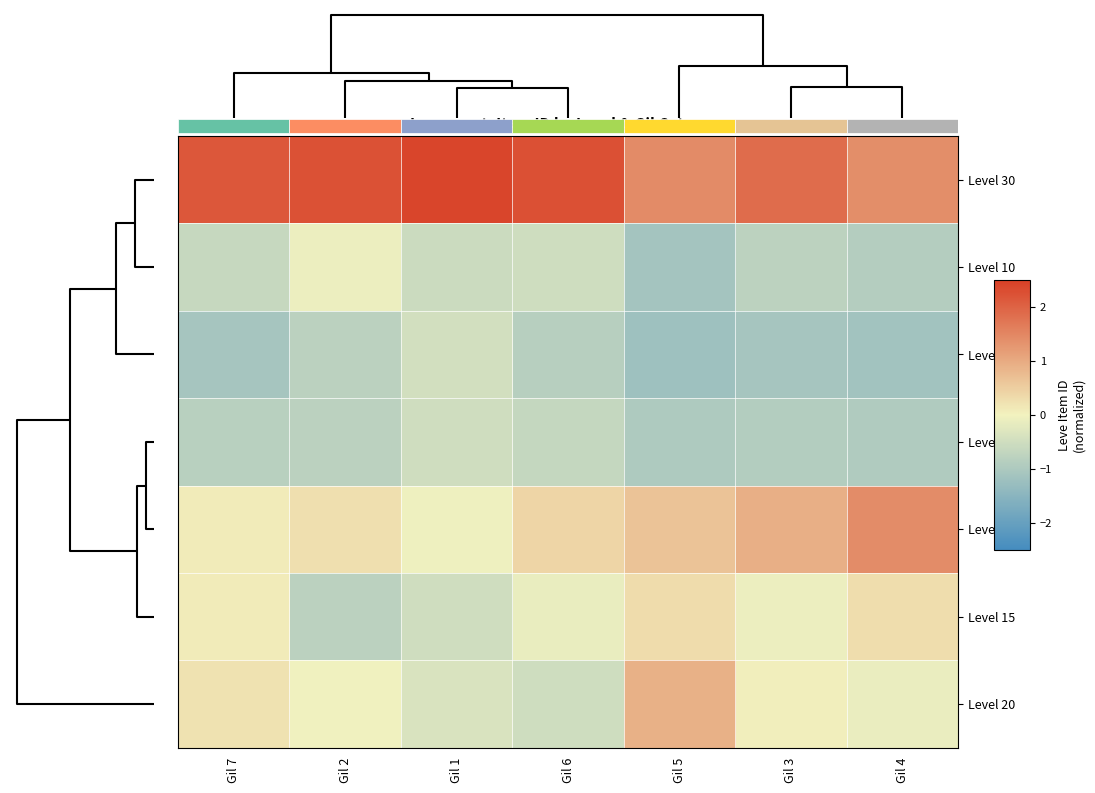

Reading right to left, what are all the values shown in this chart?

Level 30: Gil 4=1.4	Gil 3=1.9	Gil 5=1.4	Gil 6=2.3	Gil 1=2.4	Gil 2=2.2	Gil 7=2.2
Level 10: Gil 4=-0.9	Gil 3=-0.8	Gil 5=-1.1	Gil 6=-0.5	Gil 1=-0.6	Gil 2=-0.1	Gil 7=-0.6
Level 1: Gil 4=-1.1	Gil 3=-1.1	Gil 5=-1.2	Gil 6=-0.8	Gil 1=-0.4	Gil 2=-0.8	Gil 7=-1.1
Level 5: Gil 4=-0.9	Gil 3=-0.9	Gil 5=-1.0	Gil 6=-0.7	Gil 1=-0.5	Gil 2=-0.8	Gil 7=-0.8
Level 25: Gil 4=1.4	Gil 3=0.9	Gil 5=0.6	Gil 6=0.4	Gil 1=-0.1	Gil 2=0.3	Gil 7=0.1
Level 15: Gil 4=0.3	Gil 3=-0.1	Gil 5=0.3	Gil 6=-0.1	Gil 1=-0.5	Gil 2=-0.8	Gil 7=0.1
Level 20: Gil 4=-0.1	Gil 3=0.1	Gil 5=0.9	Gil 6=-0.5	Gil 1=-0.4	Gil 2=-0.0	Gil 7=0.2